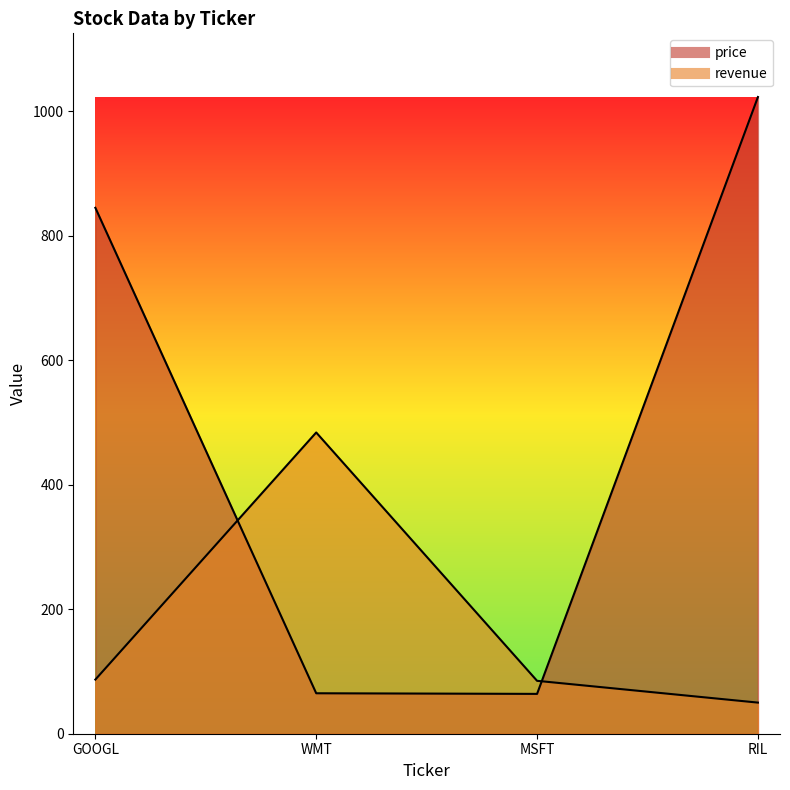

What is the label of the 3rd point from the right?

WMT